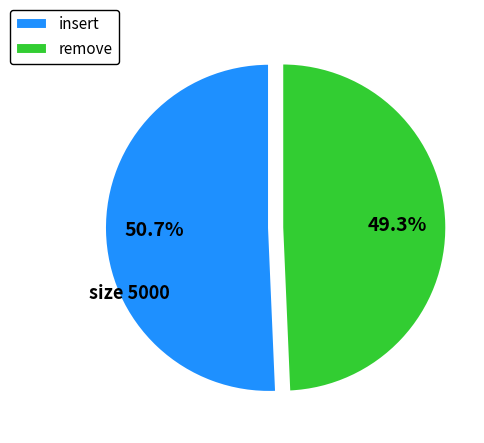

Count the number of slices in the pie.

2